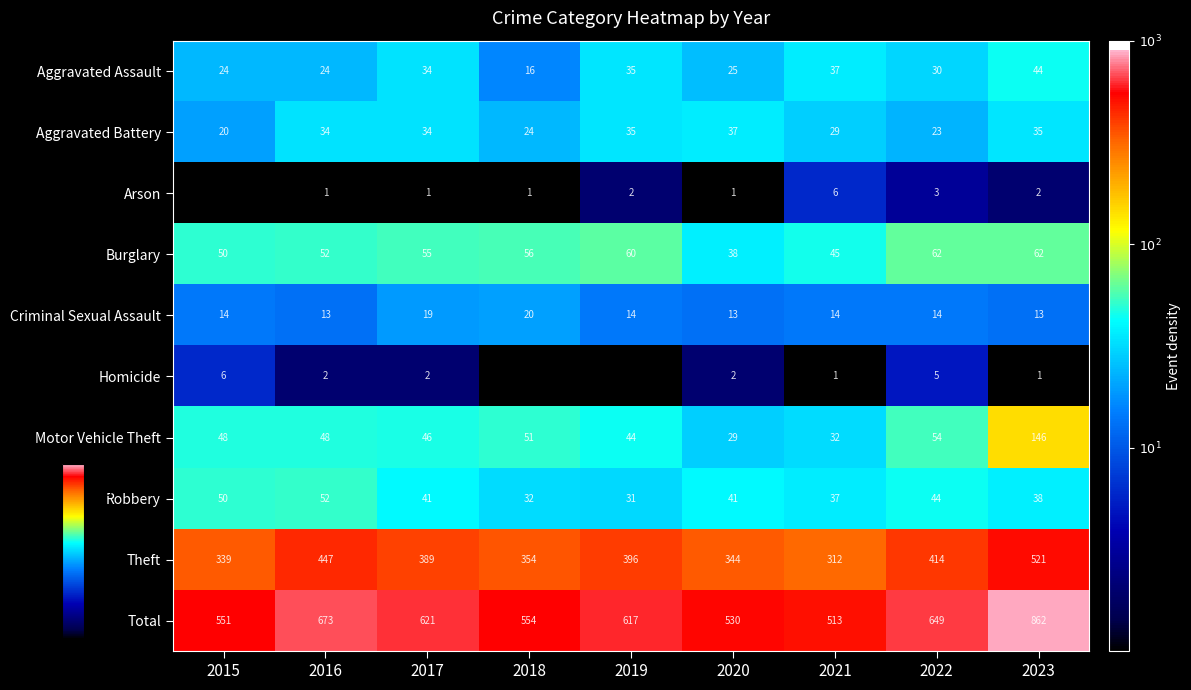

Is the value of Aggravated Battery at 2015 greater than the value of Theft at 2019?

No